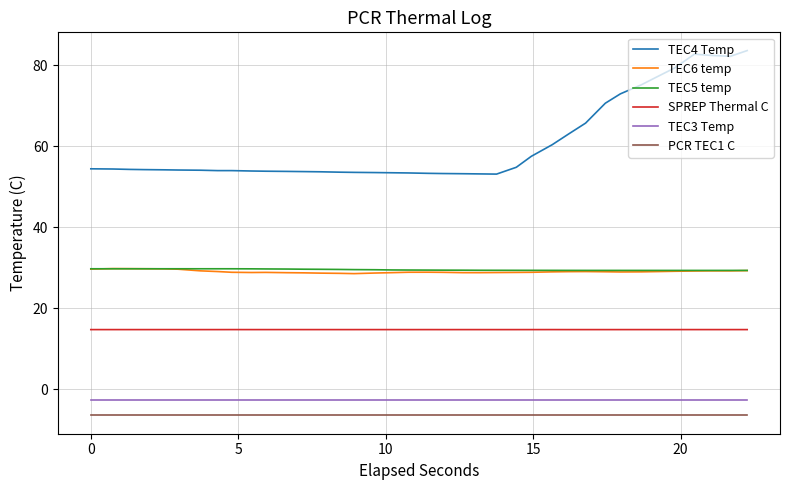

At how many categories does at least one series exceed 69?

9